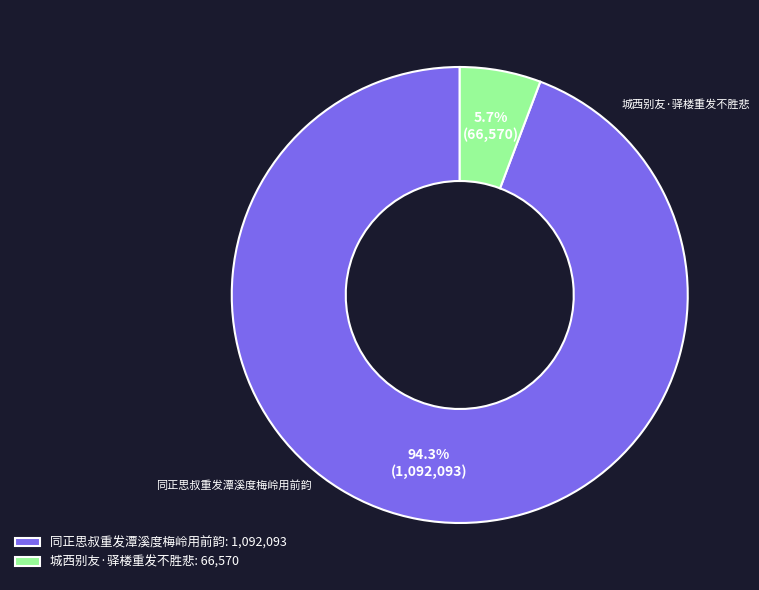

Which slice represents more than half of the pie?

同正思叔重发潭溪度梅岭用前韵